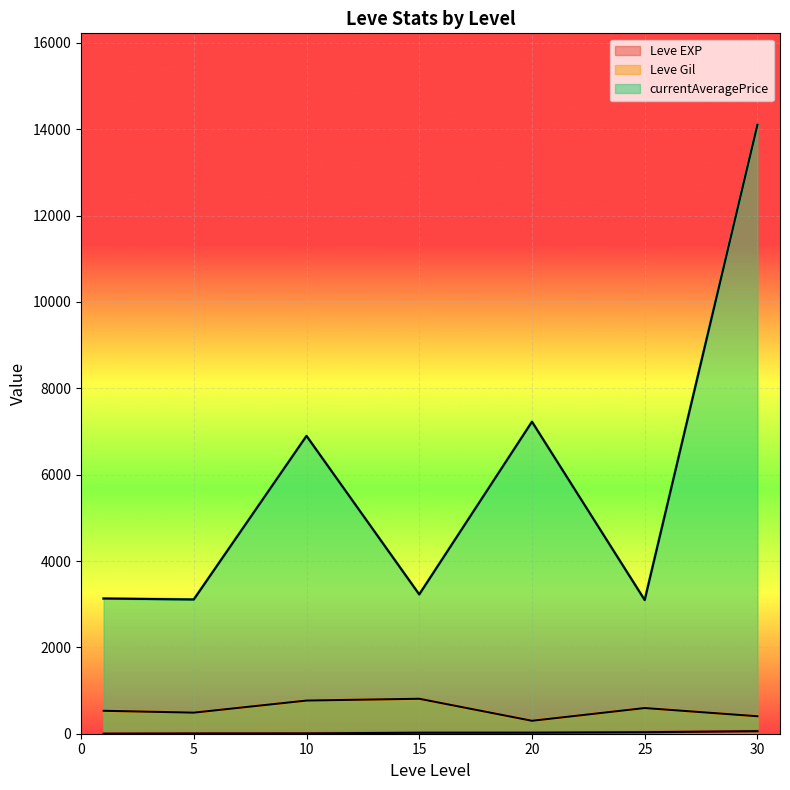

Which series has the largest total across all categories?

currentAveragePrice